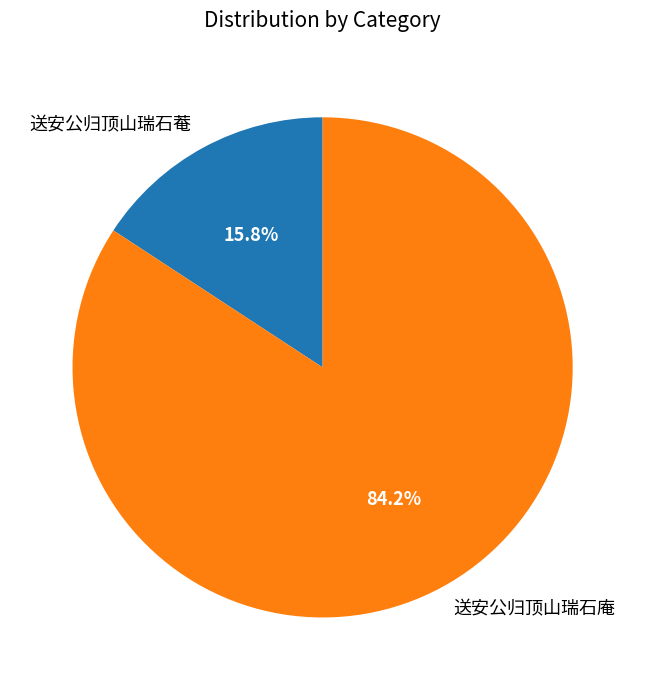

What is the ratio of the value at 送安公归顶山瑞石庵 to the value at 送安公归顶山瑞石菴?

5.3